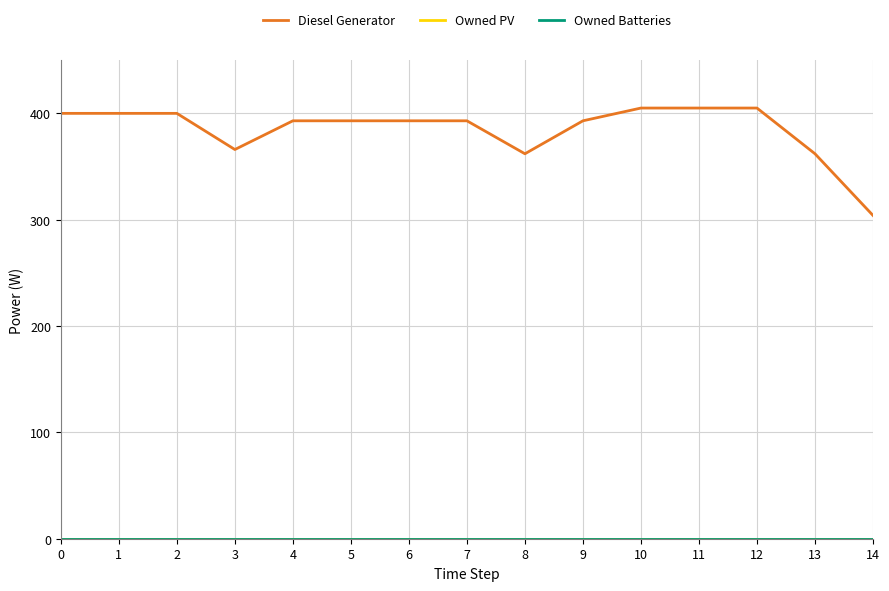

Which series has the largest range (max minus min)?

Diesel Generator